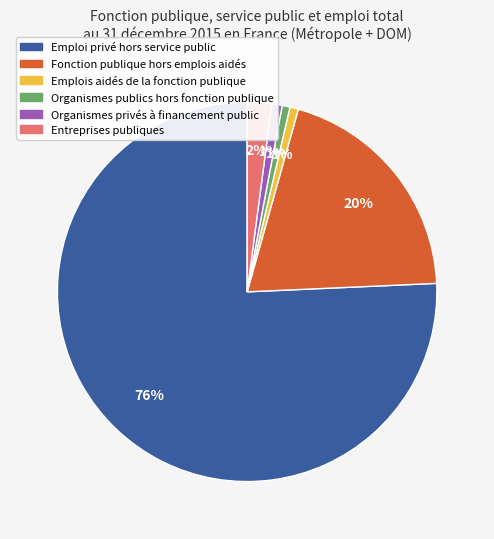

Count the number of slices in the pie.

6